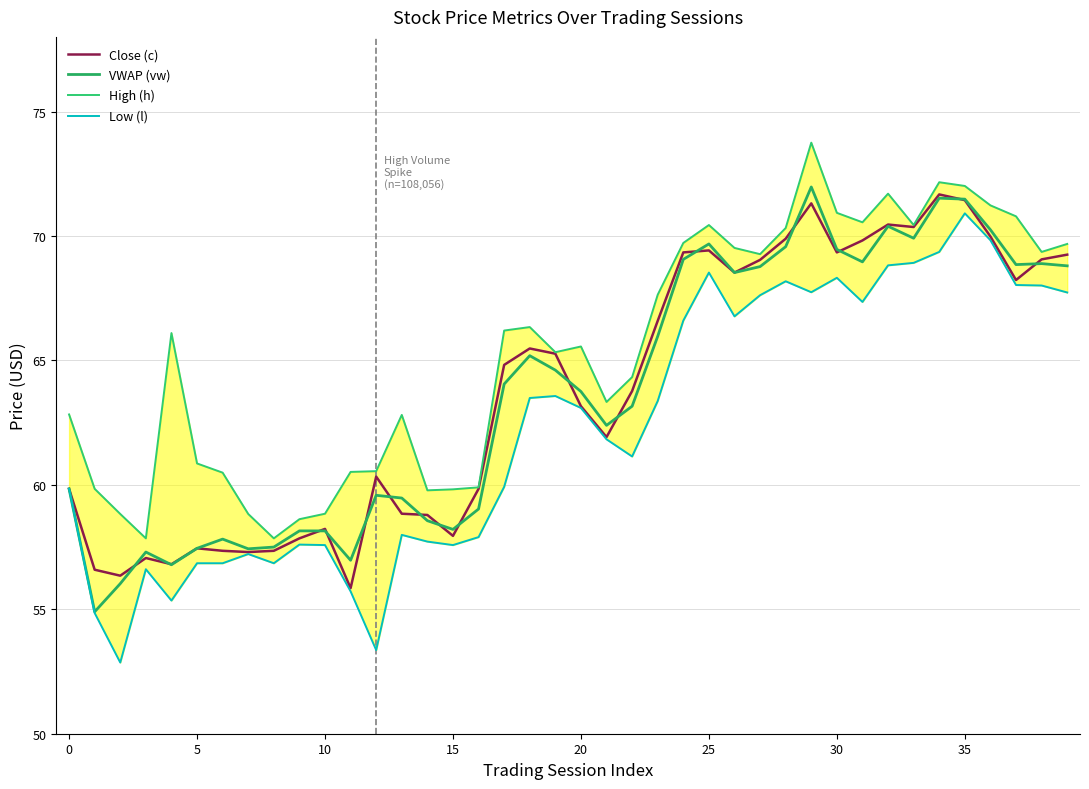

What is the label of the 37th point from the left?

36